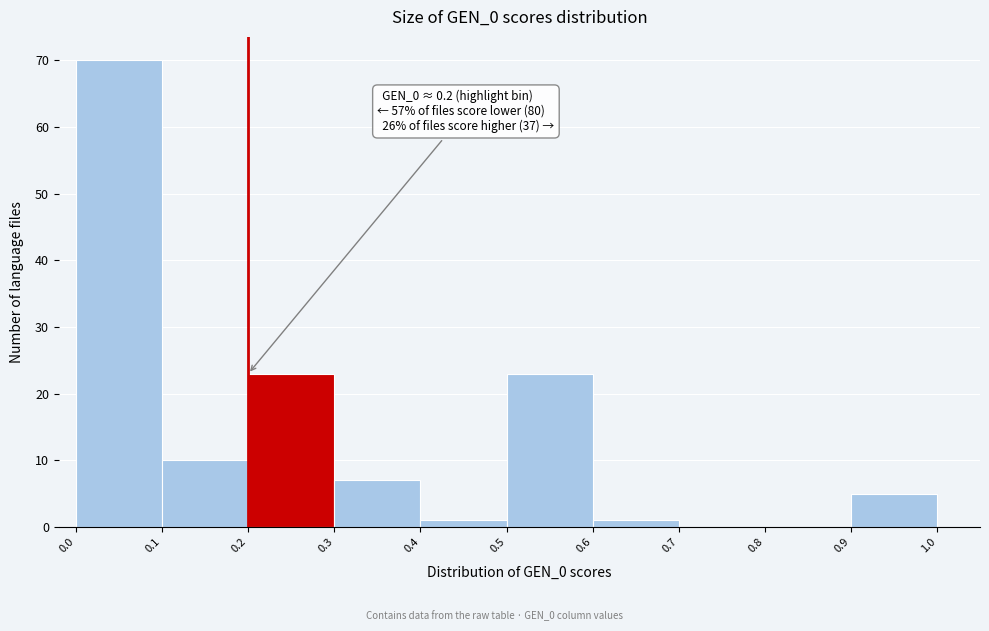

Over which range of the x-axis is the bar tallest?

0.0 to 0.1